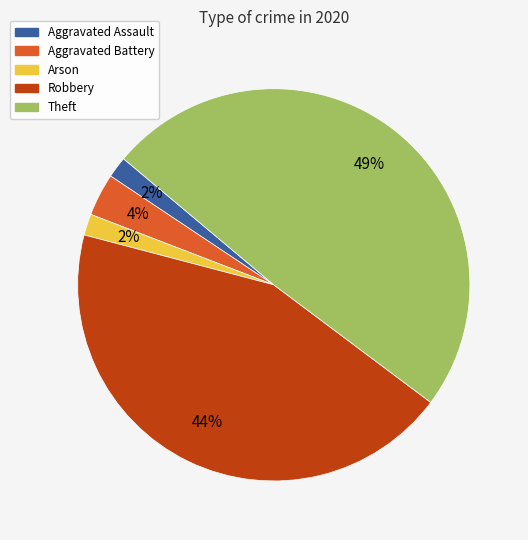

To the nearest percent, what is the difference between the largest and smallest slice percentages?

47%